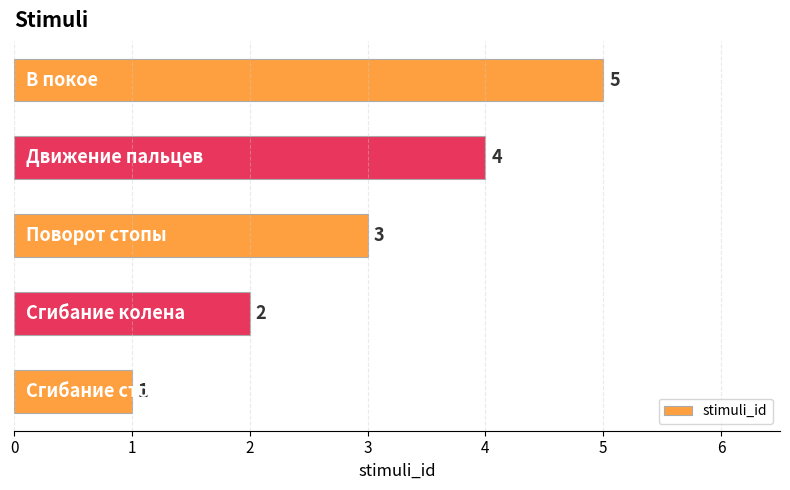

What is the difference between the maximum and minimum values?

4